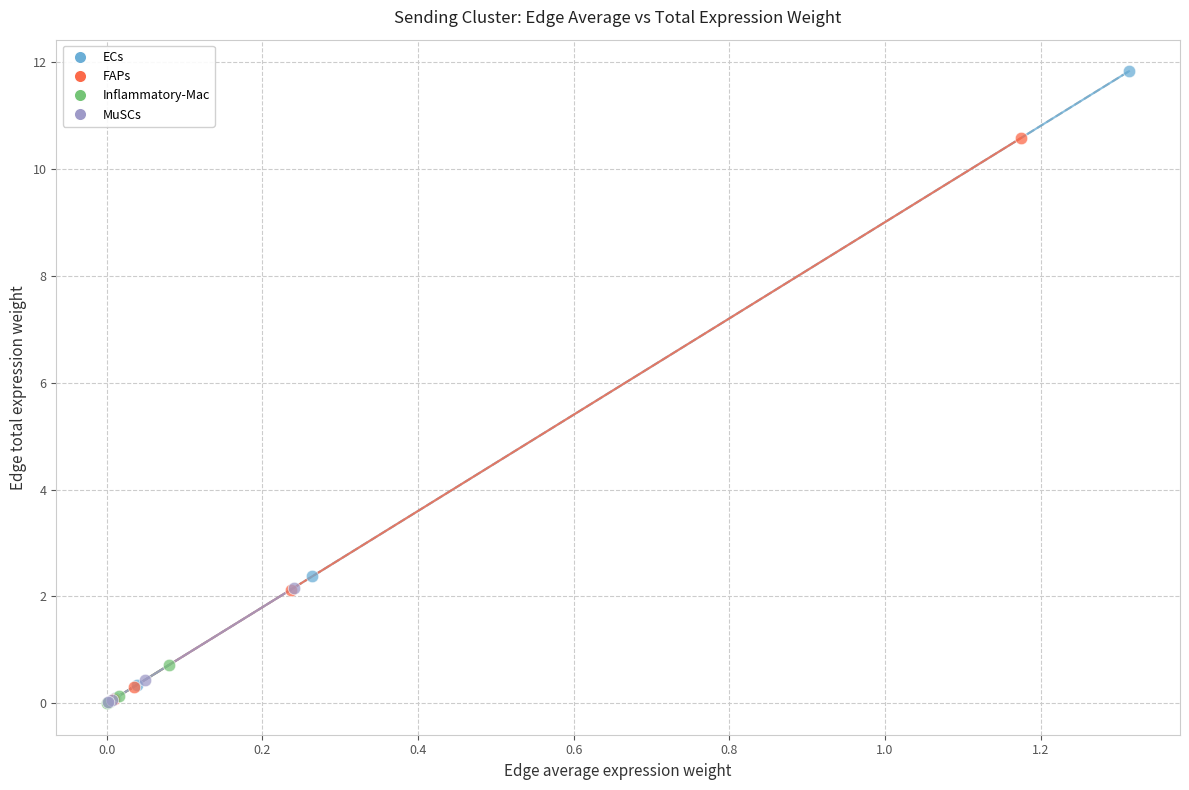

Which series contains the highest Y value?

ECs